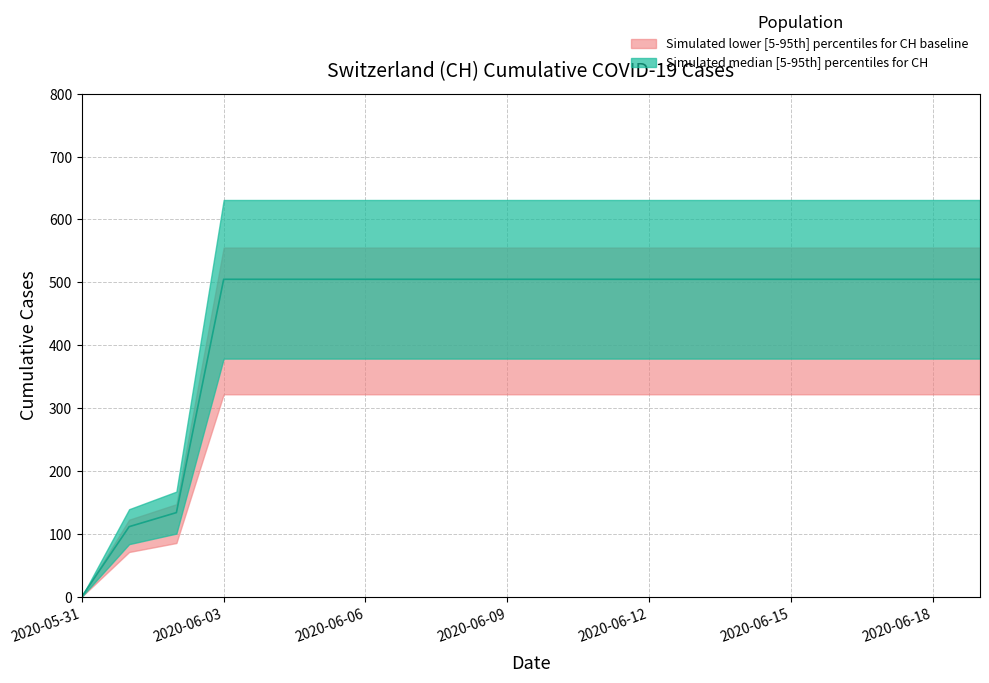

List the labels in order of value, smallest first.

2020-05-31, 2020-06-01, 2020-06-02, 2020-06-03, 2020-06-04, 2020-06-05, 2020-06-06, 2020-06-07, 2020-06-08, 2020-06-09, 2020-06-10, 2020-06-11, 2020-06-12, 2020-06-13, 2020-06-14, 2020-06-15, 2020-06-16, 2020-06-17, 2020-06-18, 2020-06-19